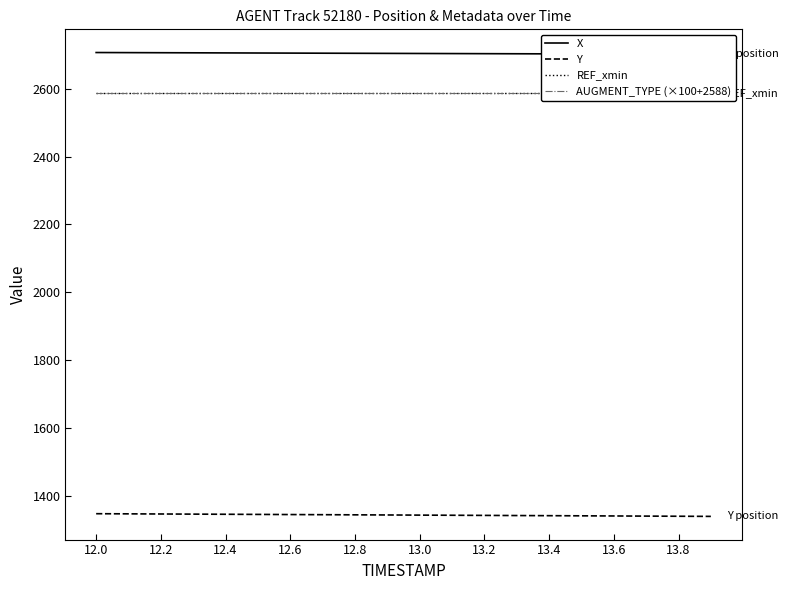

What position from the left is 13.4?

8